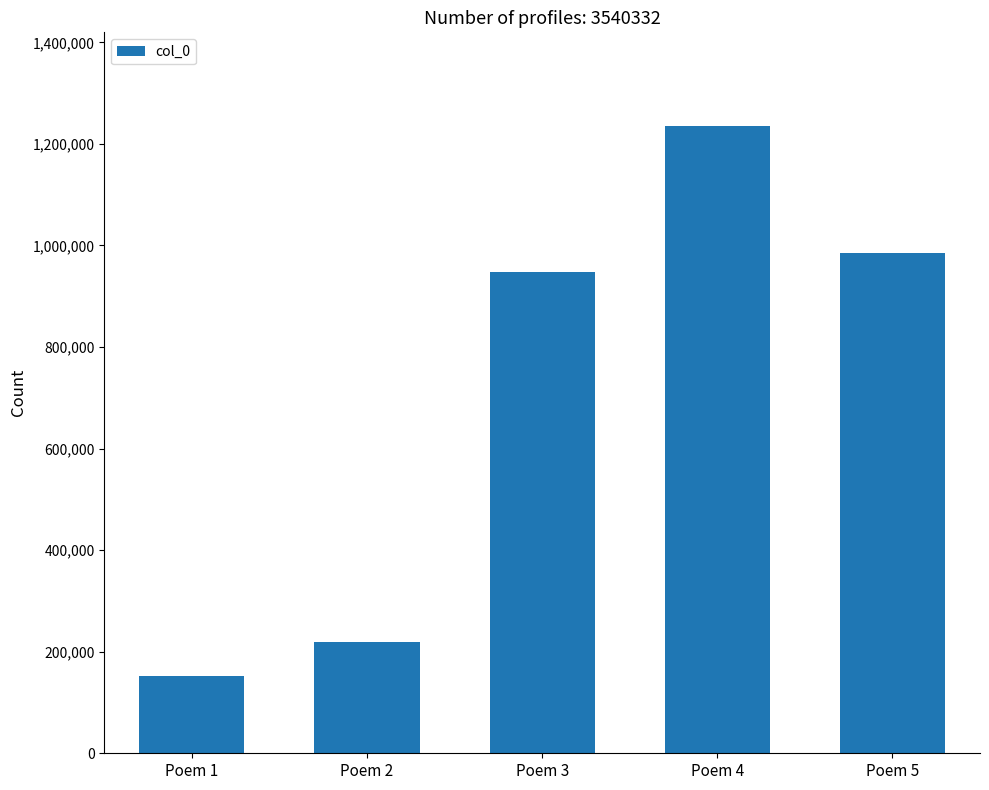

Reading right to left, extract all data points from this chart.

Poem 5=985823	Poem 4=1234591	Poem 3=948127	Poem 2=219614	Poem 1=152177